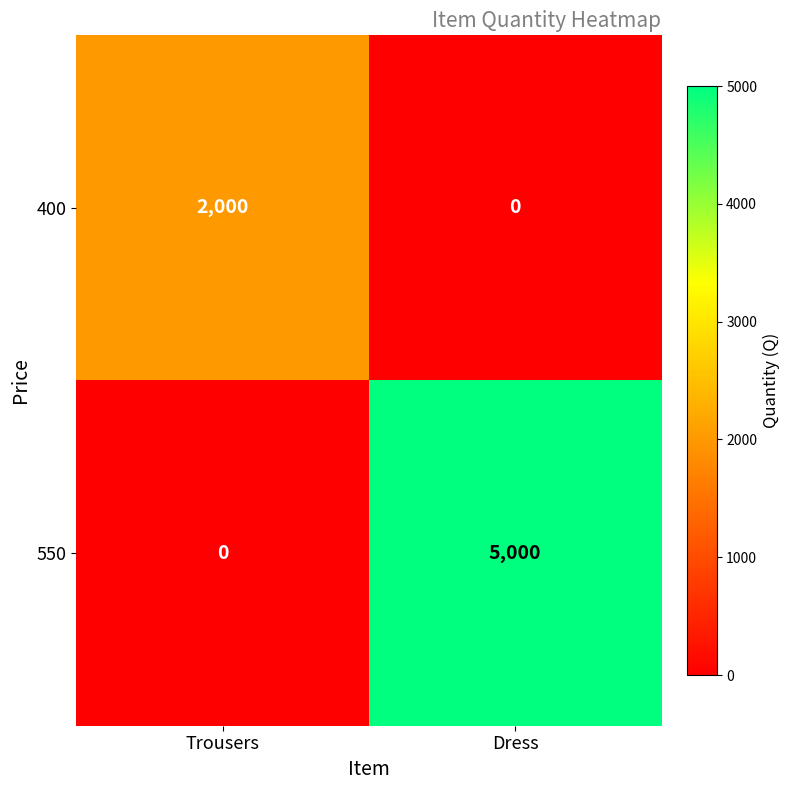

What is the maximum value shown in the chart?

5000